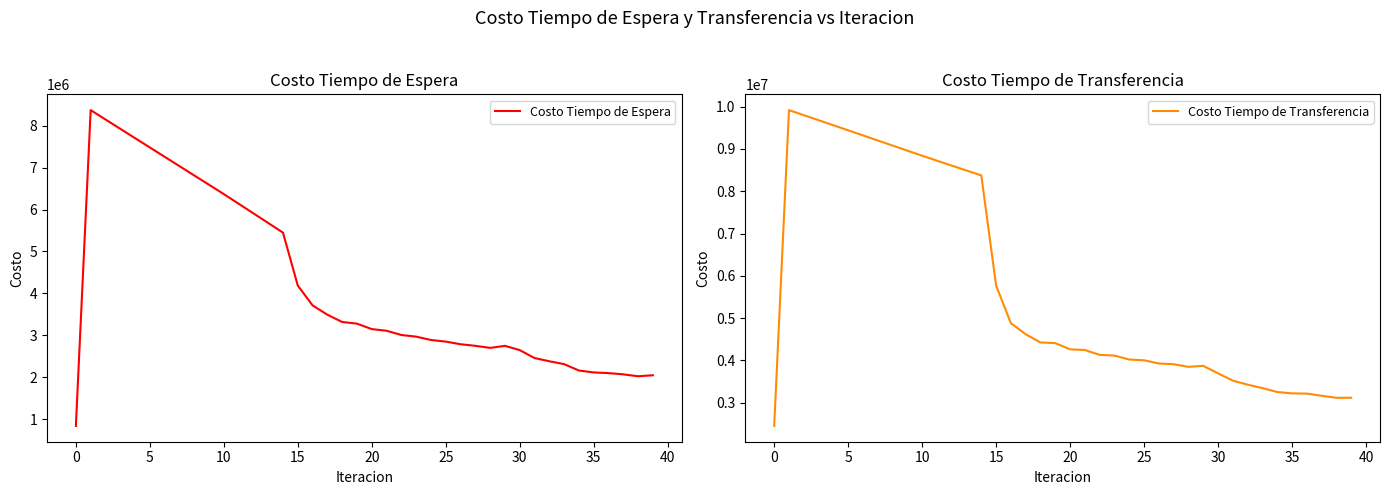

What is the label of the 12th point from the left?

11